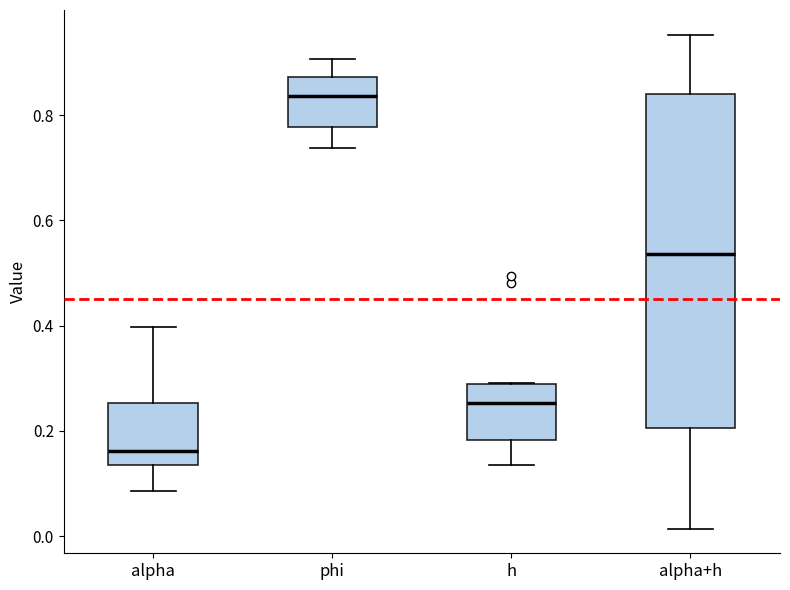

Where is the lower edge of the box for alpha on the y-axis? The values are not printed on the chart, so give them approximately, as read against the axis.

0.14